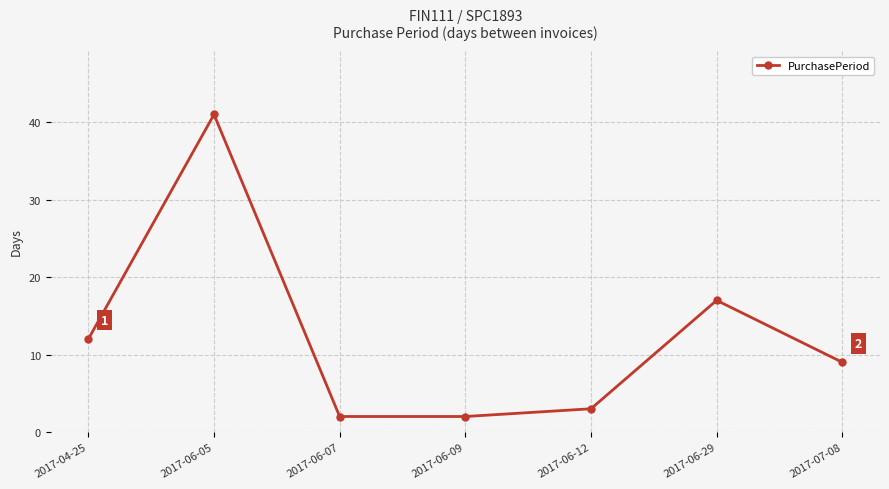

What is the difference between the second highest and second lowest values?

15